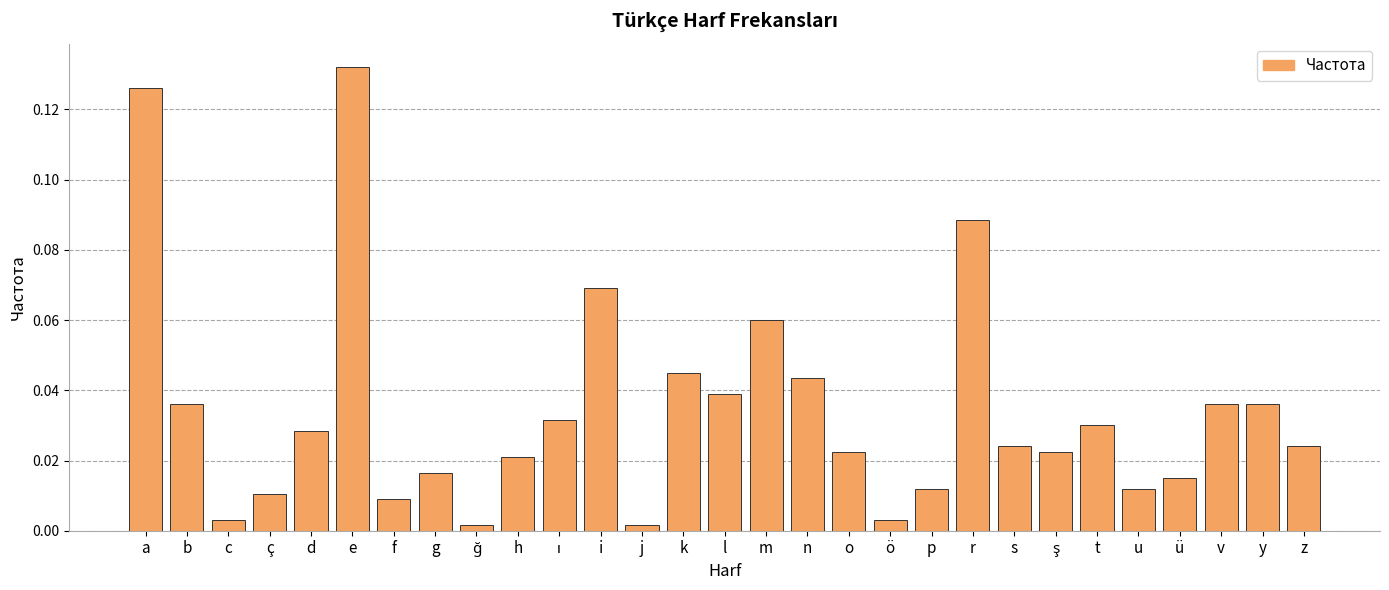

How many bars are there in total?

29